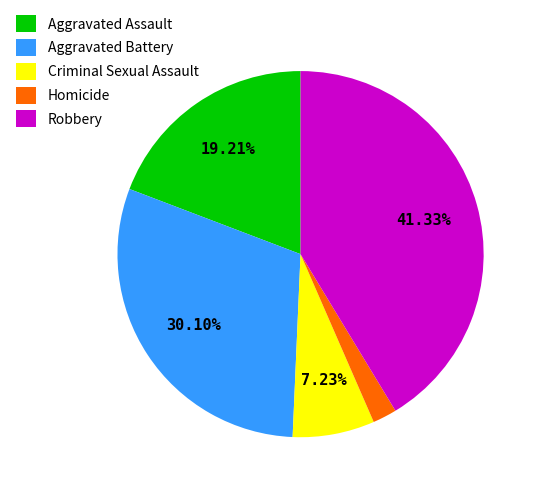

To the nearest percent, what is the combined percentage of Criminal Sexual Assault and Aggravated Battery?

37%